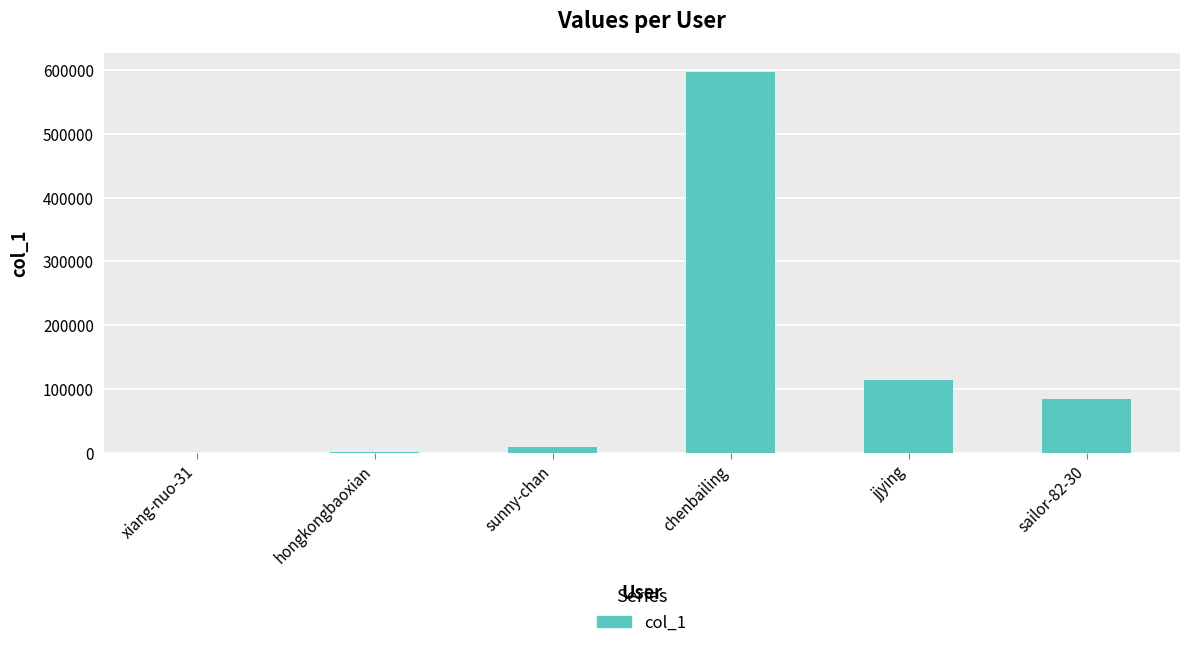

Where is the data nearest to the value 298746?

jjying